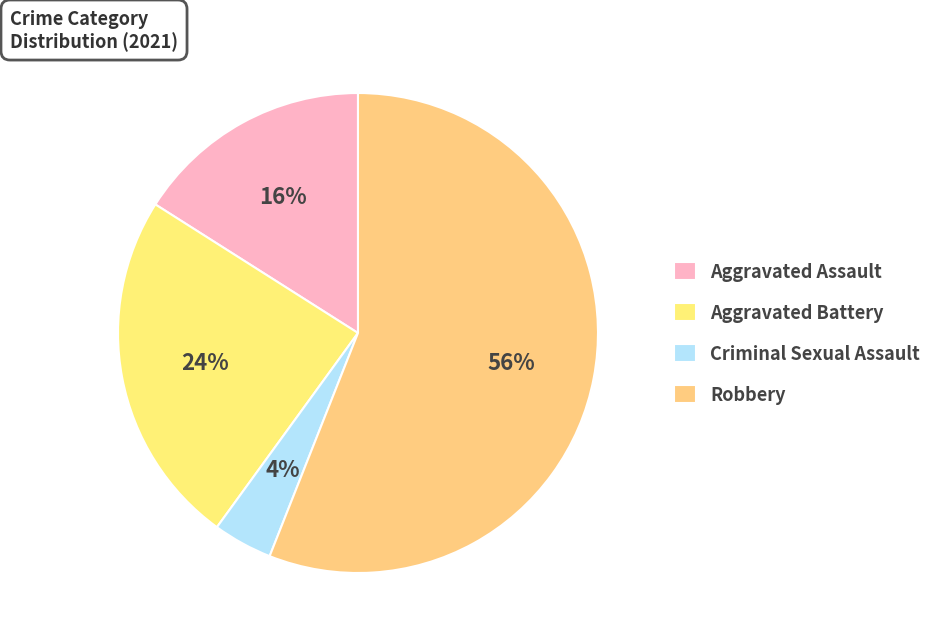

To the nearest percent, what is the difference between the largest and smallest slice percentages?

52%